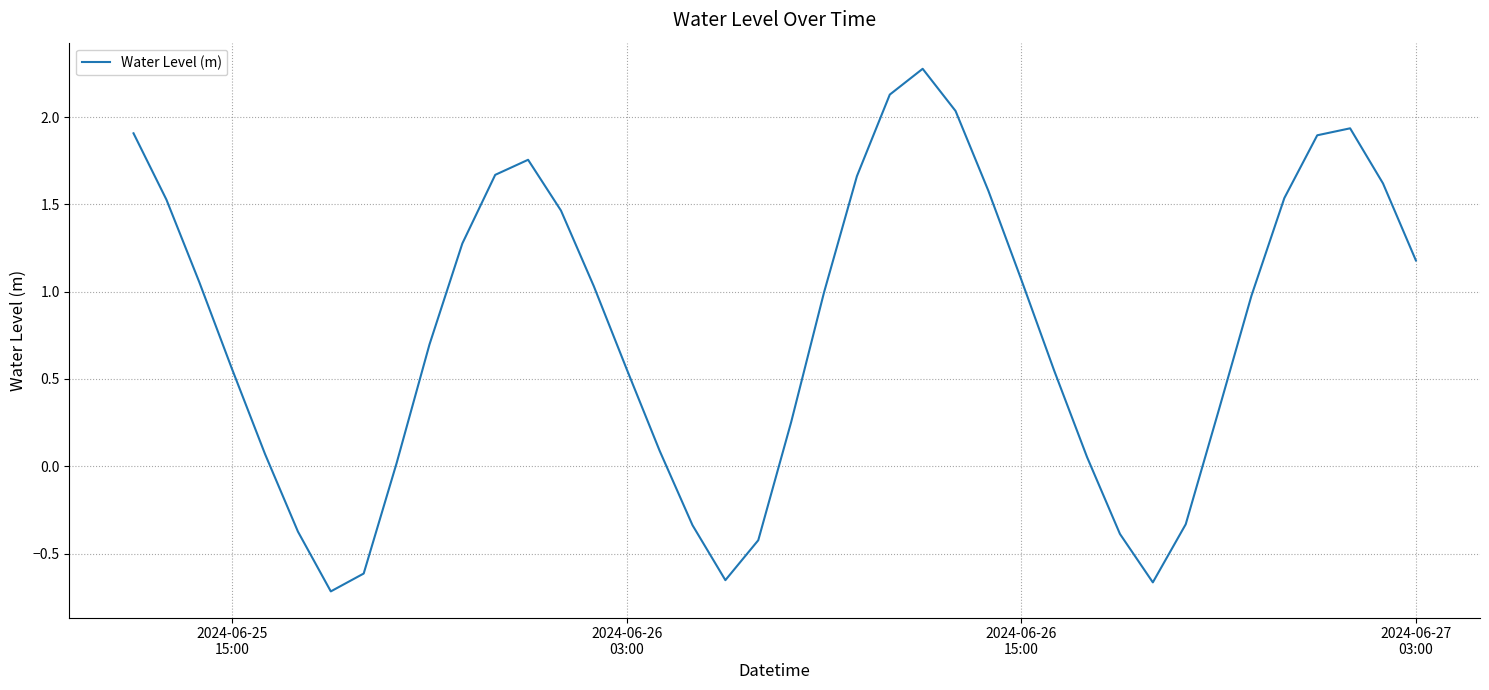

What is the maximum value shown in the chart?

2.3